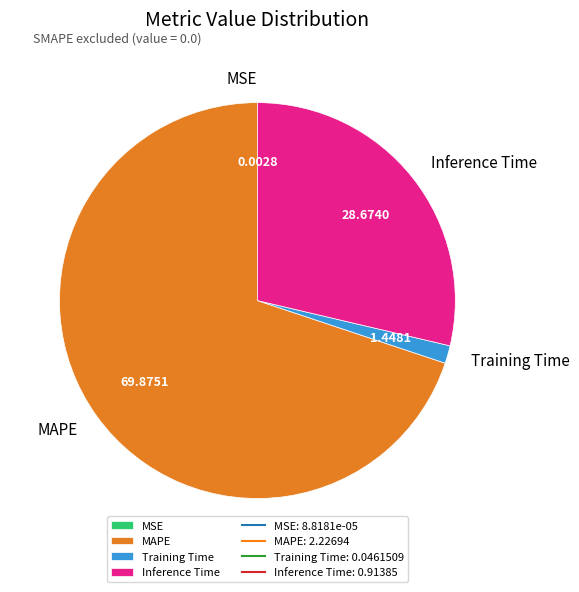

Which has a higher value, Training Time or Inference Time?

Inference Time